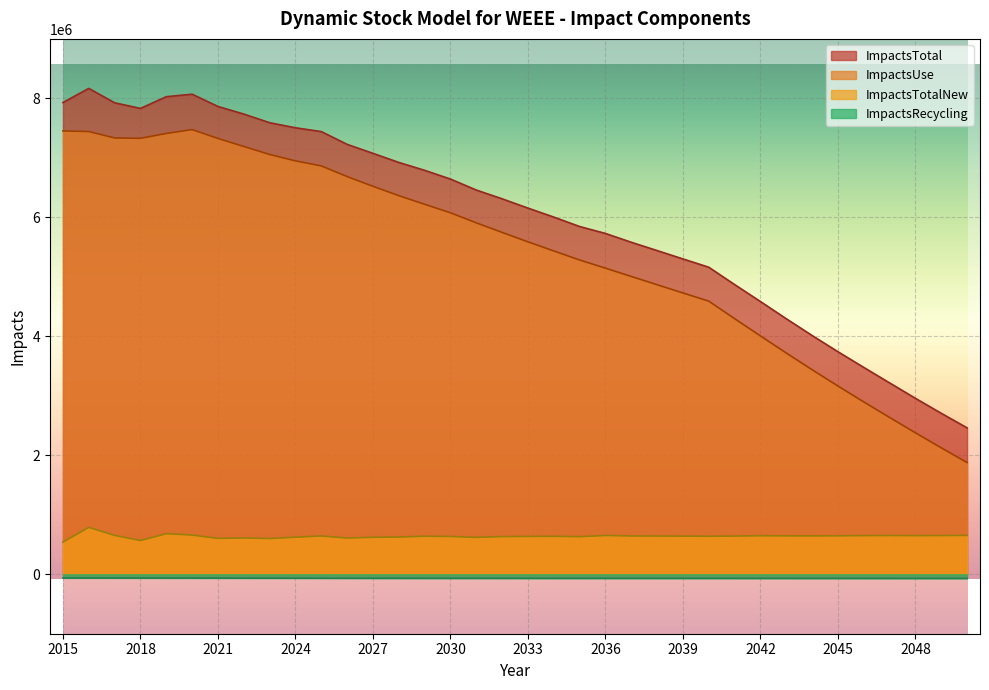

True or false: ImpactsRecycling has a value of -62444.4 at 2015.

True